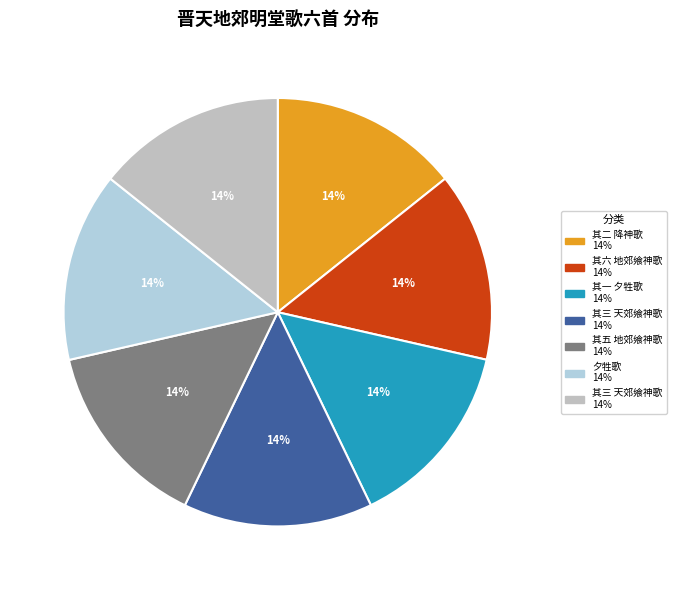

How many segments does this pie chart have?

7